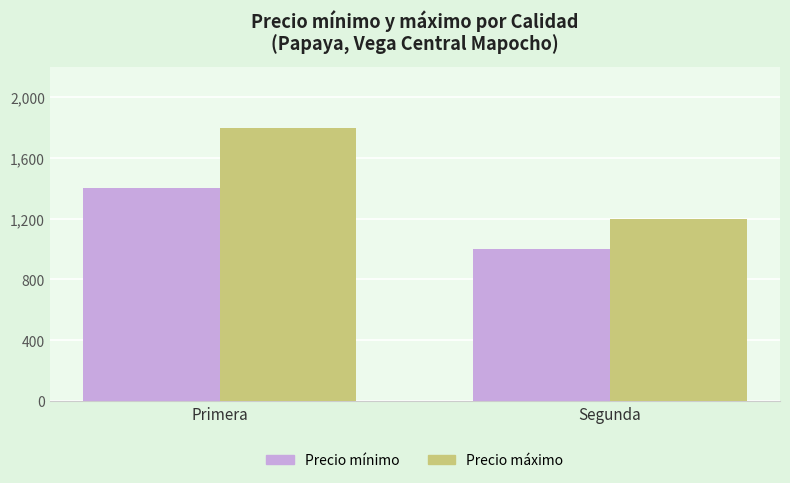

The Precio máximo series shows 1764 at Segunda. True or false?

False